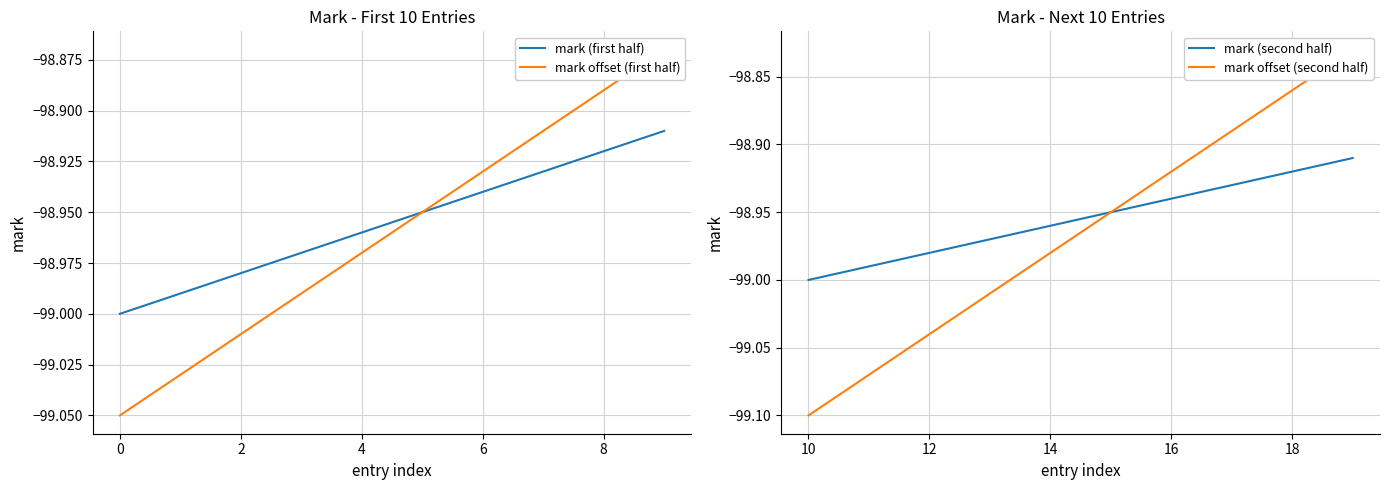

Is it true that mark (first half) equals -50.6 at 6?

False